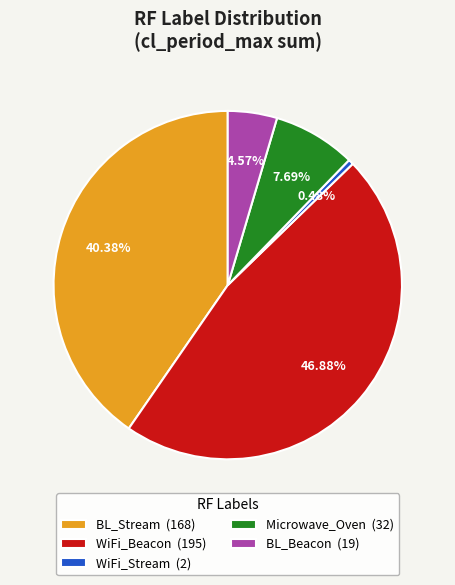

To the nearest percent, what portion does BL_Beacon represent?

5%